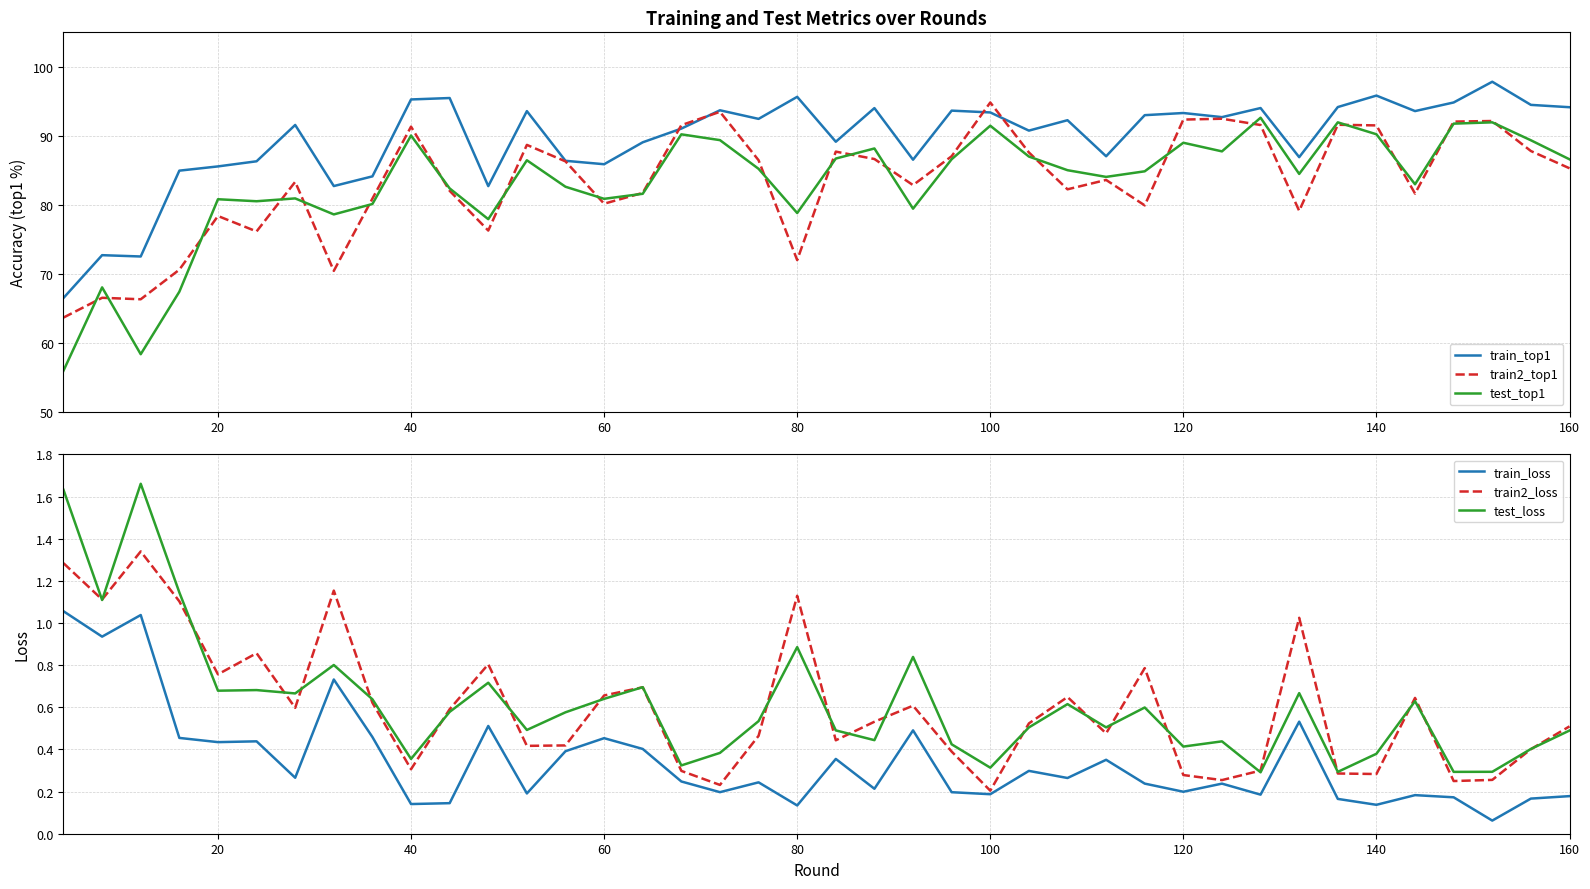

How many data points does each series have?

40